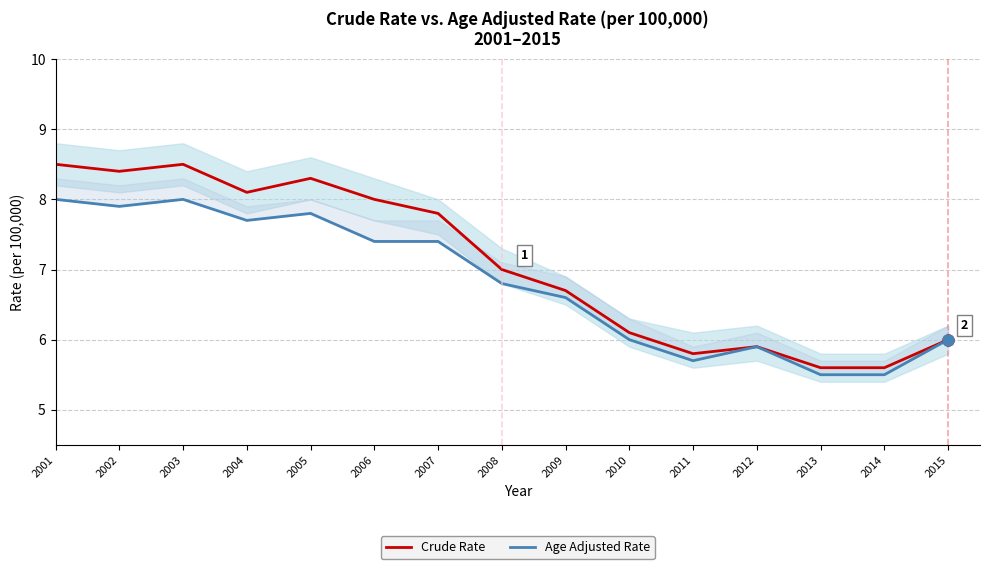

What is the minimum value for Crude Rate?

5.6